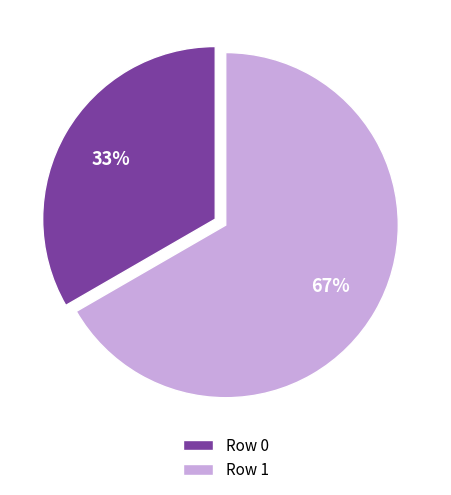

Which has a higher value, Row 1 or Row 0?

Row 1